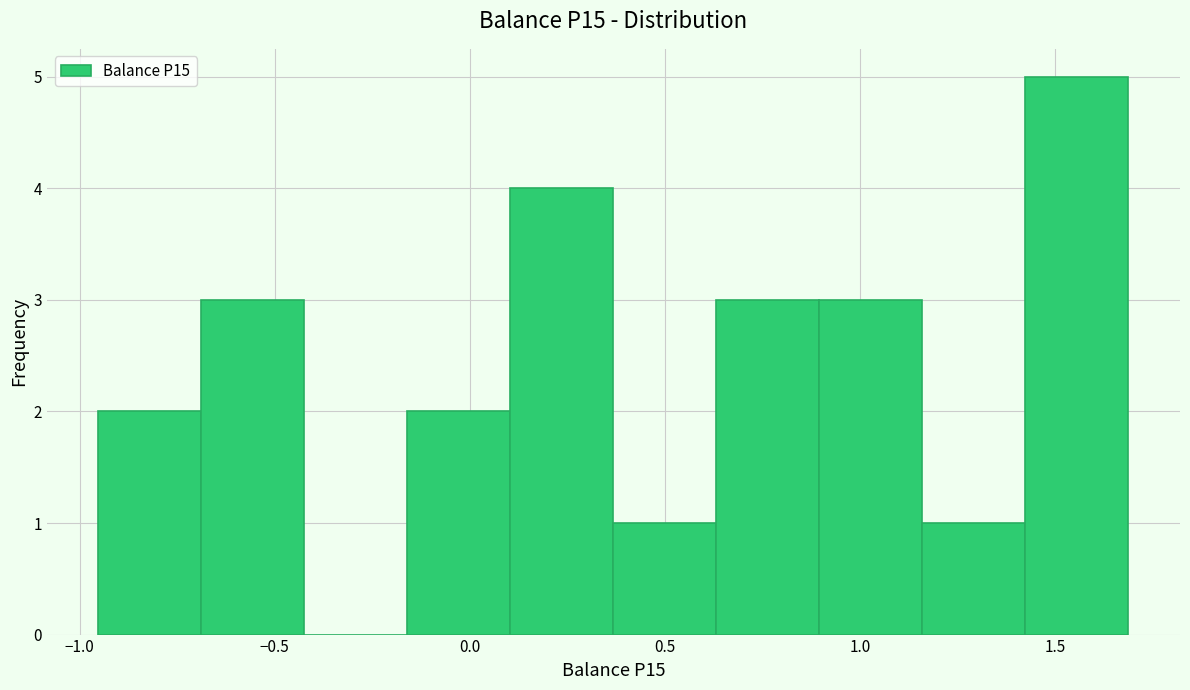

Reading left to right, transcribe this chart: for each bar, give the range it covers on the x-axis and its height. Neither the bar edges nor the heights are printed on the chart, so give them approximately, as read against the axes.

-0.95 to -0.70: 2
-0.70 to -0.40: 3
-0.40 to -0.15: 0
-0.15 to 0.10: 2
0.10 to 0.35: 4
0.35 to 0.65: 1
0.65 to 0.90: 3
0.90 to 1.15: 3
1.15 to 1.40: 1
1.40 to 1.70: 5